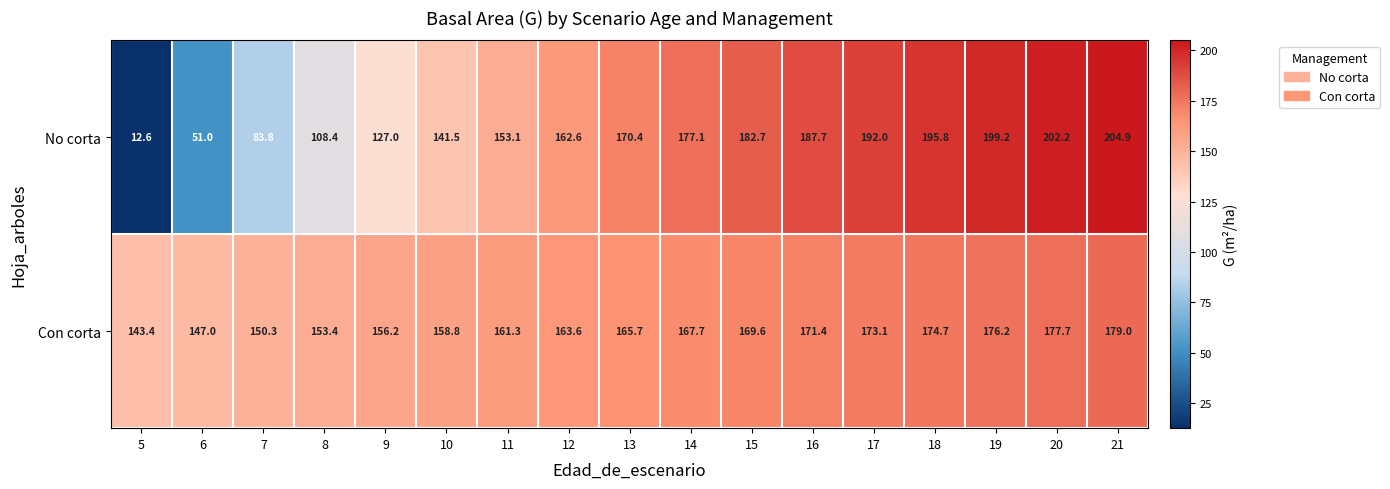

How many series are shown in this chart?

2